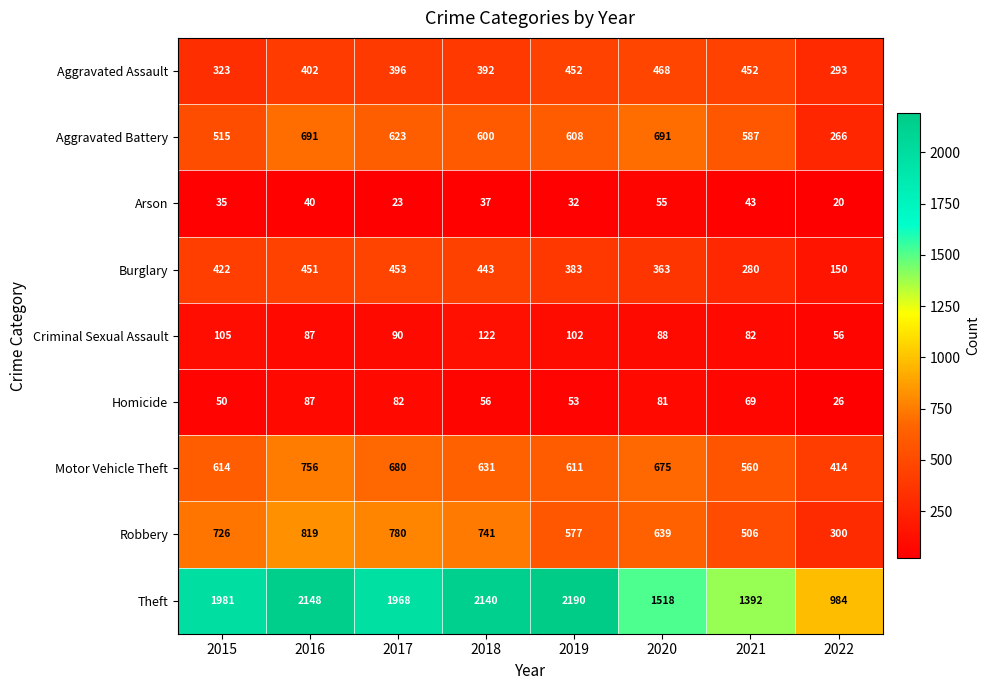

Count the number of data series in this chart.

9